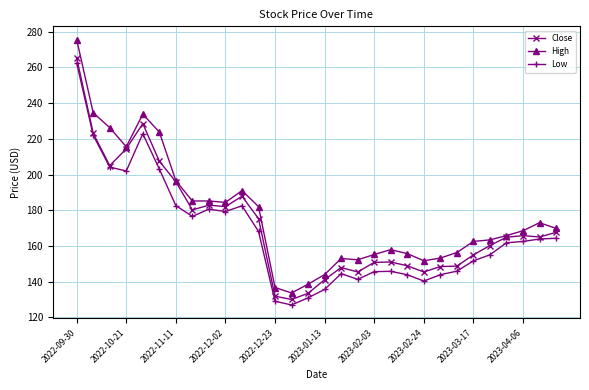

How many series are shown in this chart?

3